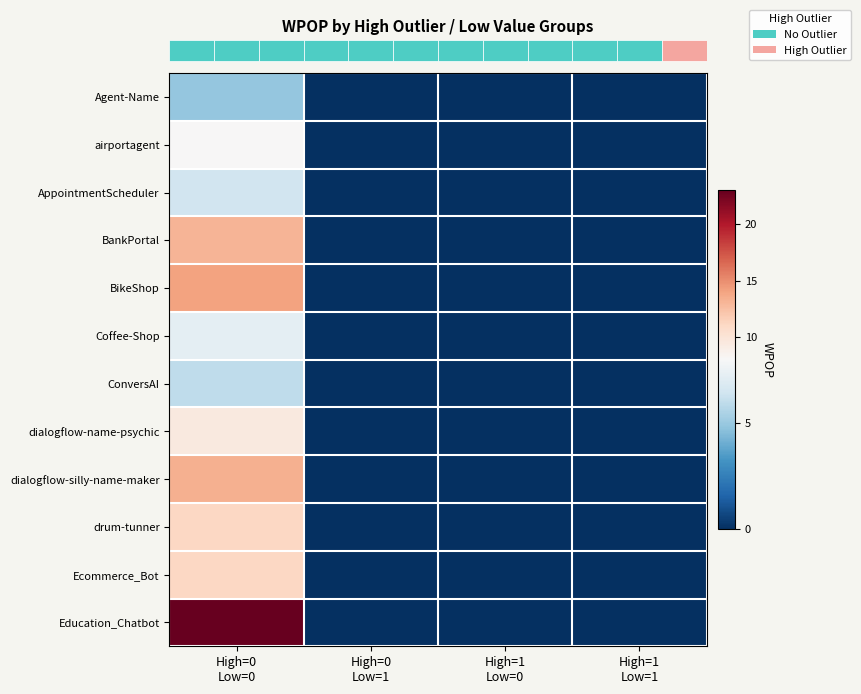

At which category is the sum across all series the highest?

High=0
Low=0